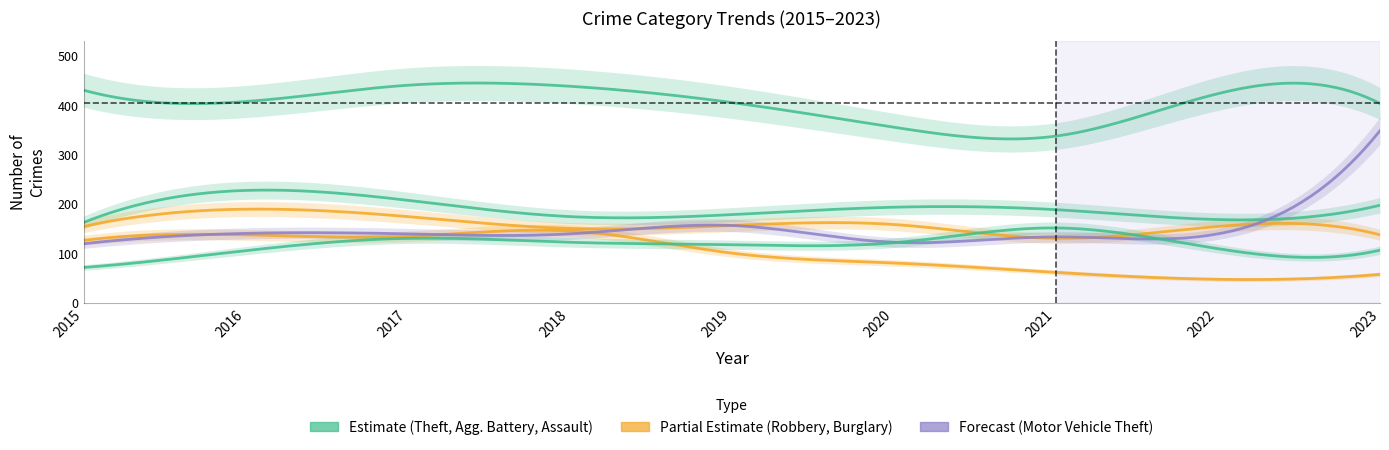

Does the chart display data point markers on the line(s)?

No